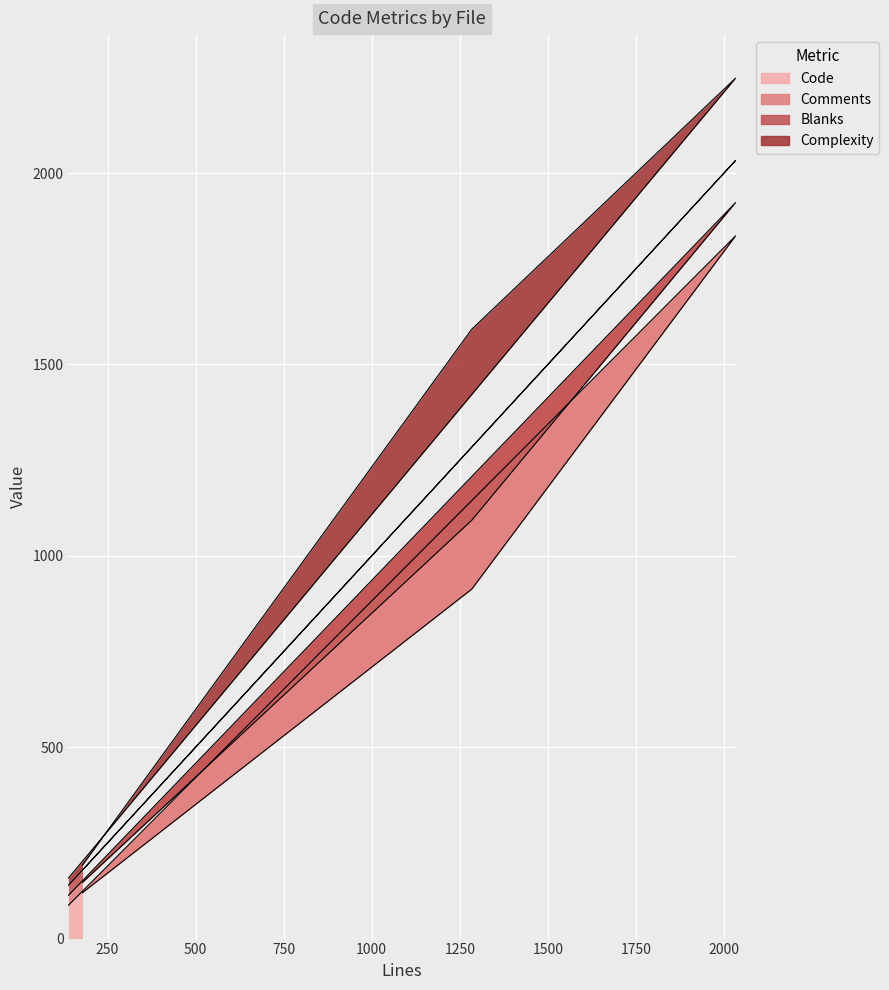

At how many categories does at least one series exceed 1012?

1